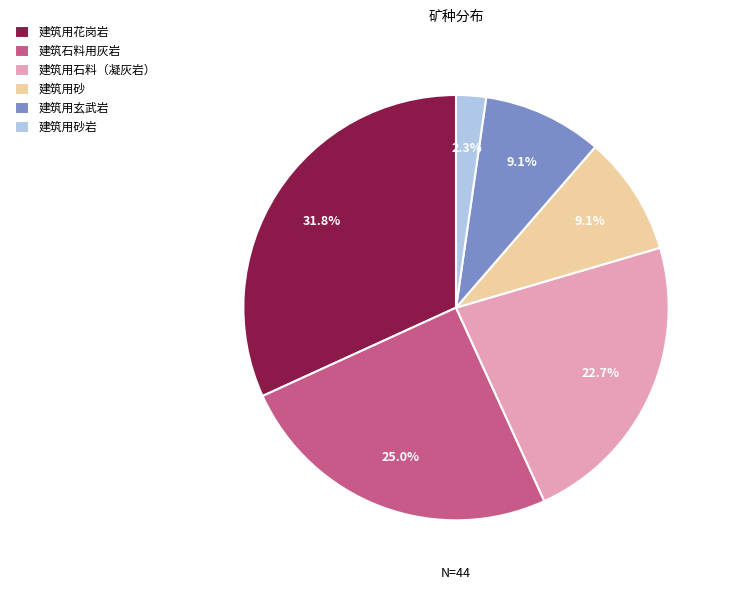

Does 建筑用玄武岩 account for over 50% of the chart?

No